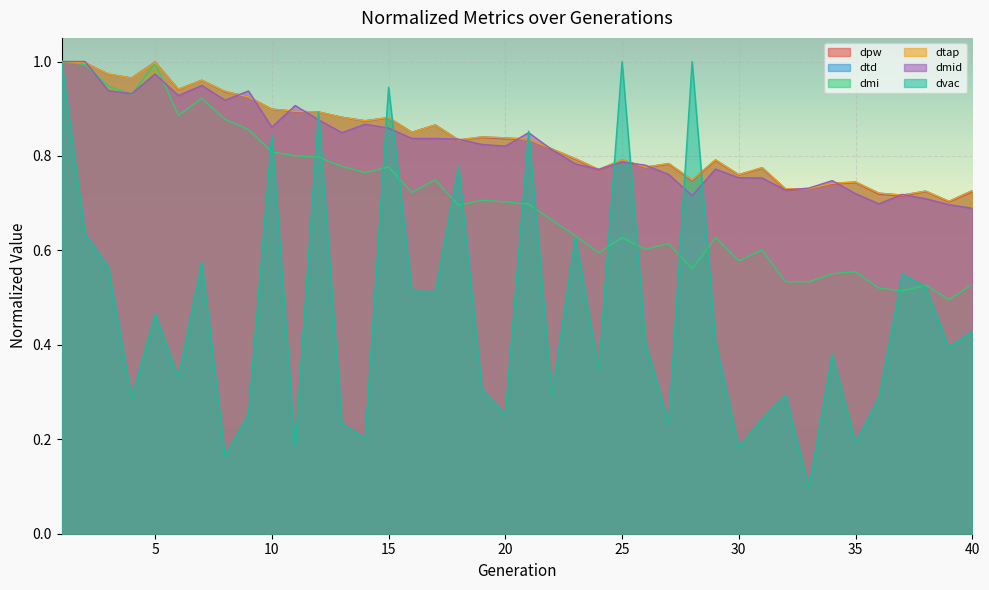

What is the difference between the dtd values at 36 and 26?

0.1